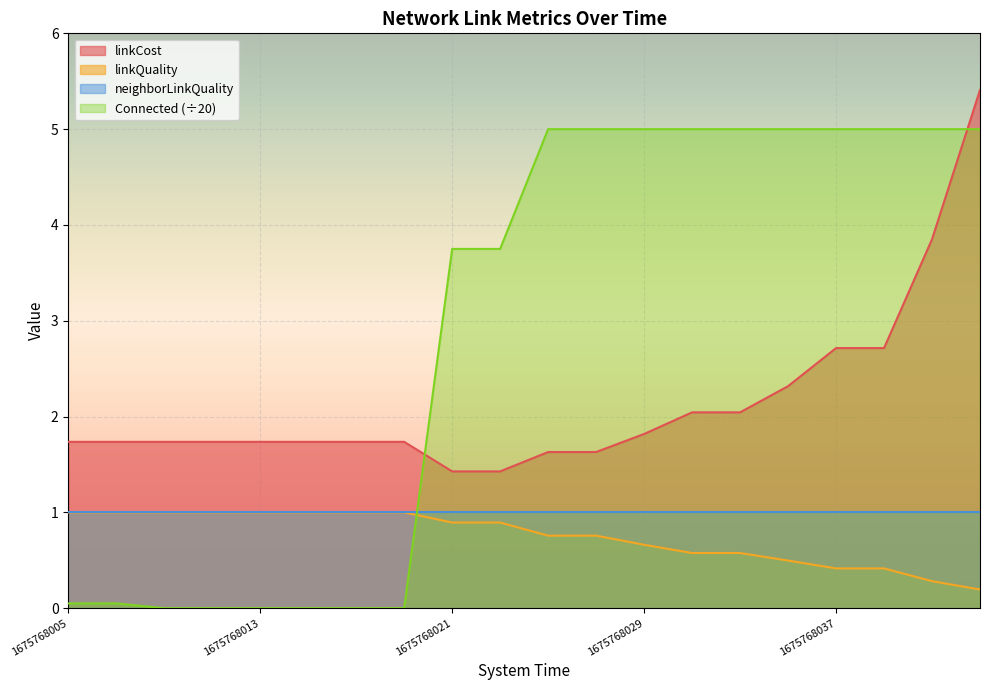

True or false: neighborLinkQuality has a value of 1.7 at 1675768037.

False